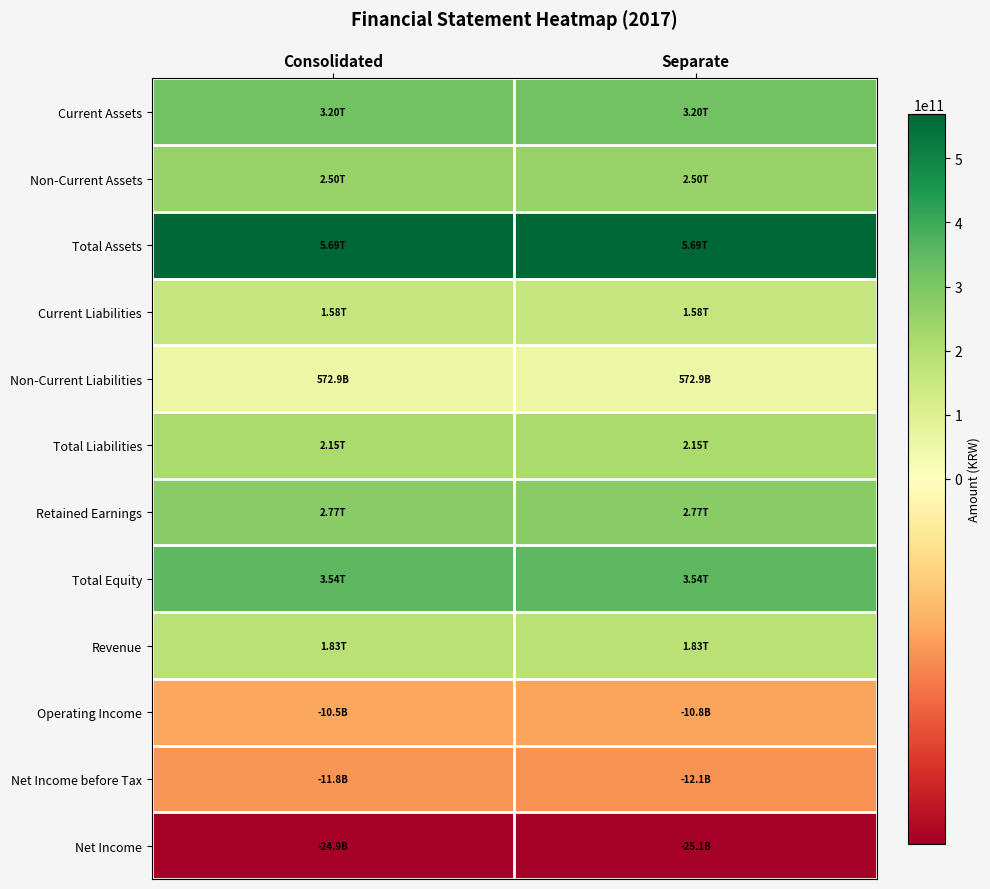

Reading right to left, list all the values displayed in this chart.

Current Assets: Separate=319641288506	Consolidated=319712886121
Non-Current Assets: Separate=249764165324	Consolidated=249560445324
Total Assets: Separate=569405453830	Consolidated=569273331445
Current Liabilities: Separate=157788427079	Consolidated=157748708953
Non-Current Liabilities: Separate=57285274359	Consolidated=57285274359
Total Liabilities: Separate=215073701438	Consolidated=215033983312
Retained Earnings: Separate=277395661735	Consolidated=277276396945
Total Equity: Separate=354331752392	Consolidated=354239348133
Revenue: Separate=183358573445	Consolidated=183498107775
Operating Income: Separate=-1075804352	Consolidated=-1054261087
Net Income before Tax: Separate=-1206382292	Consolidated=-1184839027
Net Income: Separate=-2513011471	Consolidated=-2491468206